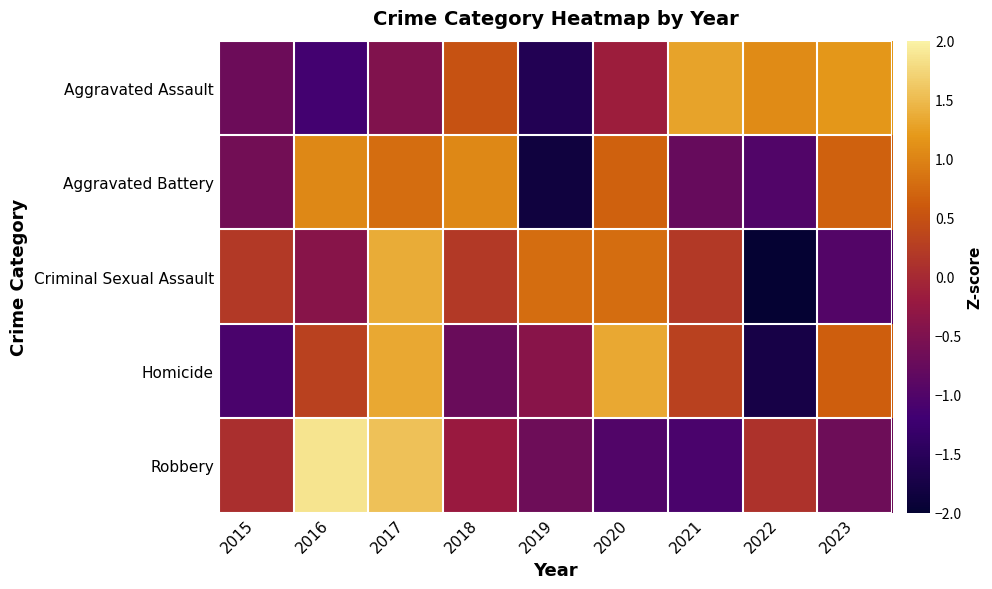

Rank the series at 2020 from highest to lowest value.

Homicide, Criminal Sexual Assault, Aggravated Battery, Aggravated Assault, Robbery